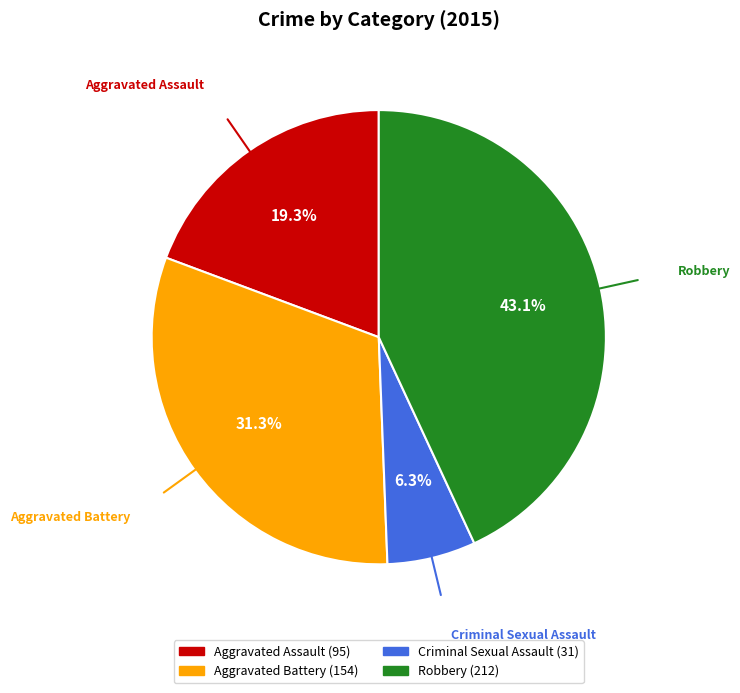

True or false: Criminal Sexual Assault accounts for 6% of the total.

True